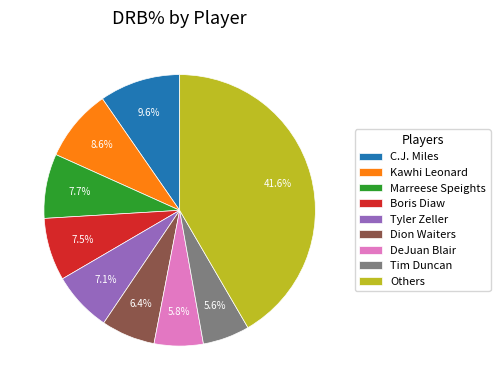

Is there a majority slice in this chart?

No